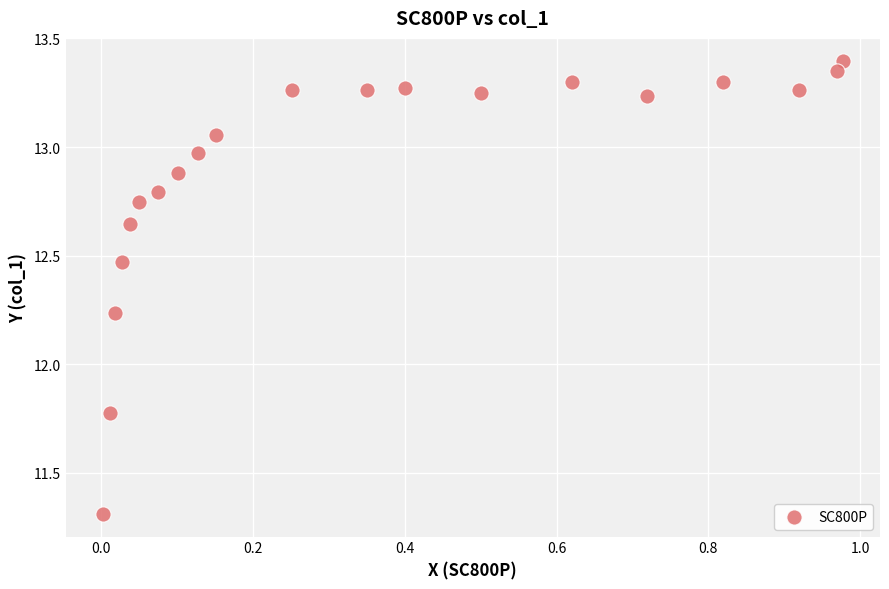

What is the range of Y values (max minus min)?

2.1